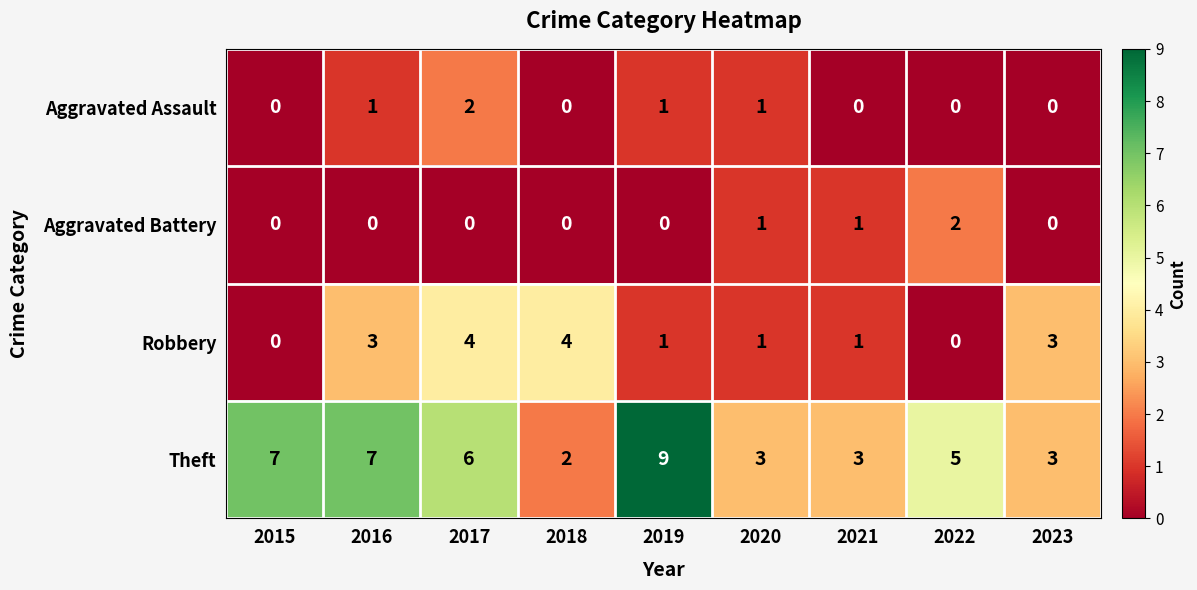

Which series has the largest total across all categories?

Theft